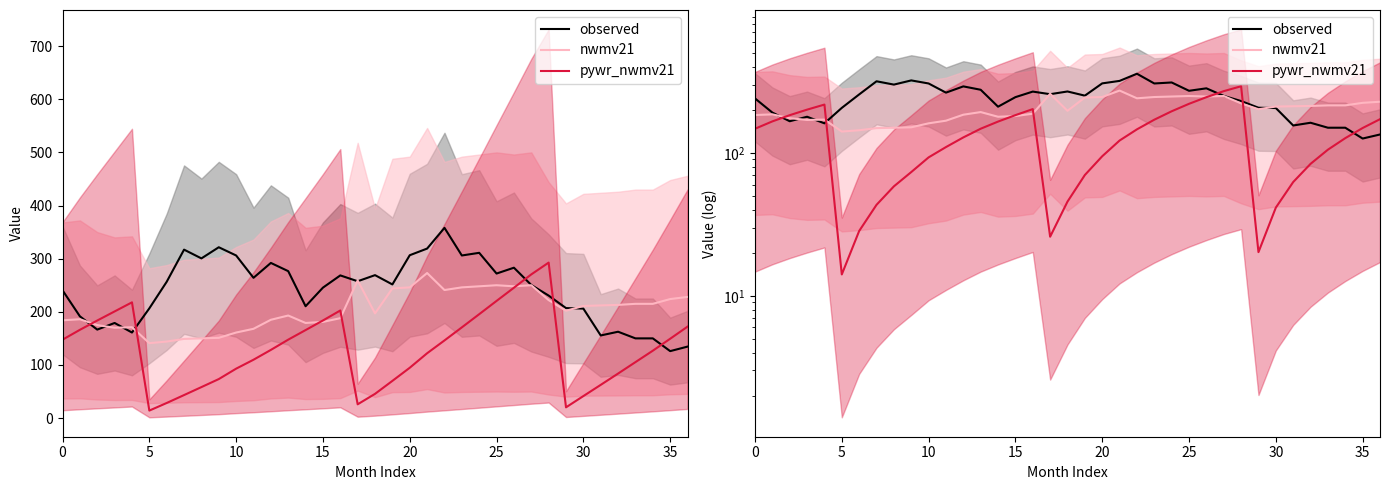

What is the average value of the pywr_nwmv21 series?

130.4